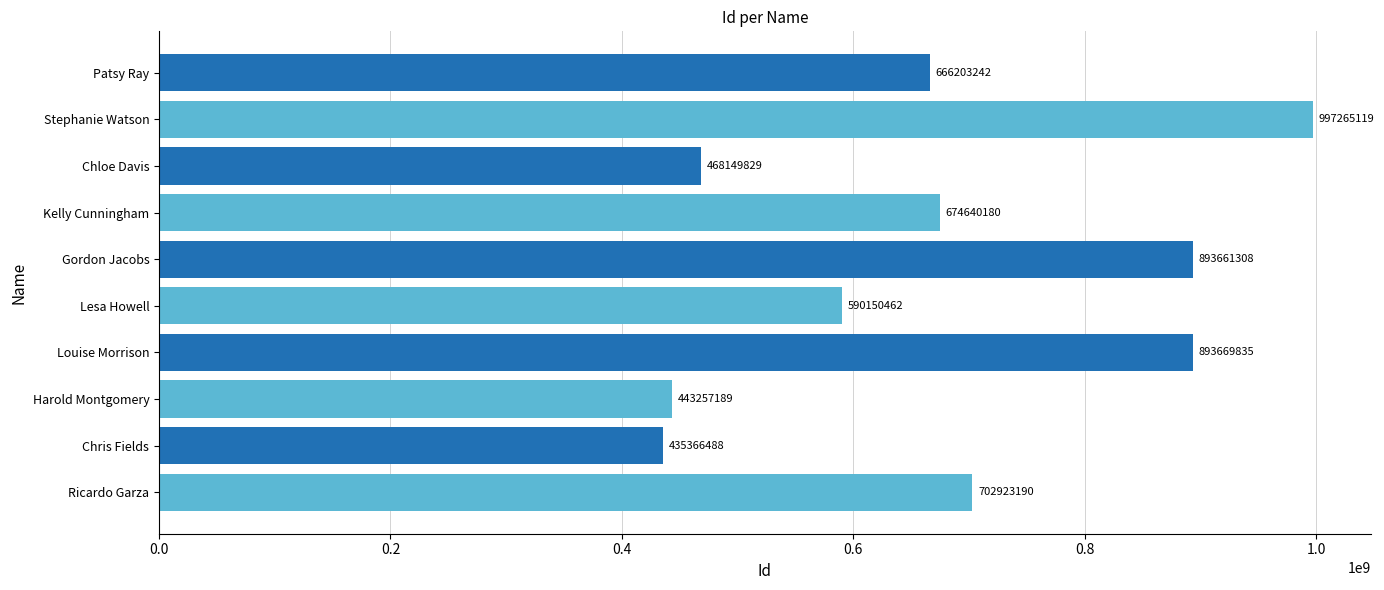

Rank the categories by value from lowest to highest.

Chris Fields, Harold Montgomery, Chloe Davis, Lesa Howell, Patsy Ray, Kelly Cunningham, Ricardo Garza, Gordon Jacobs, Louise Morrison, Stephanie Watson